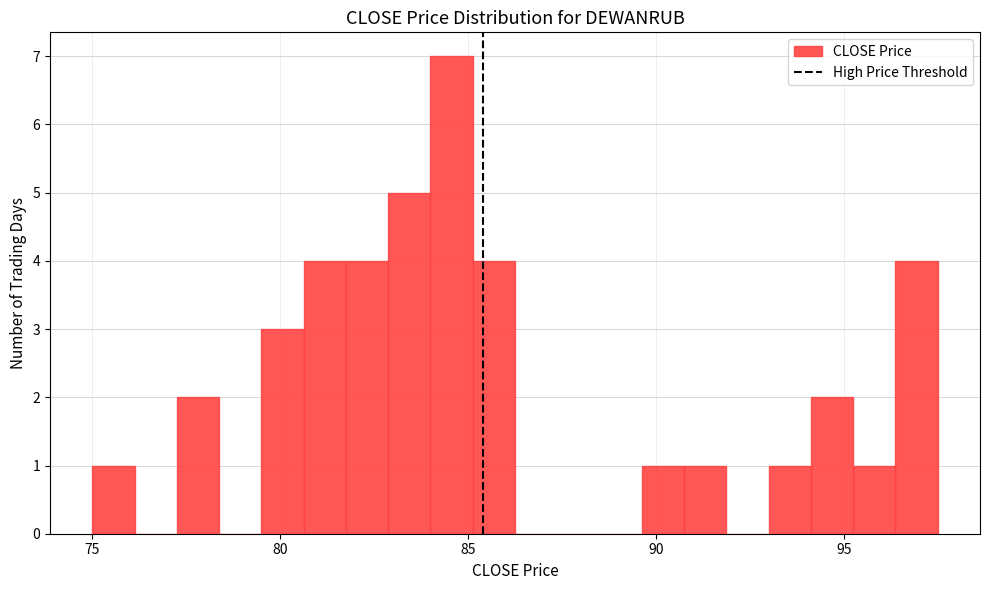

Read against the x-axis, roughly where is the centre of the tallest bar?

84.5